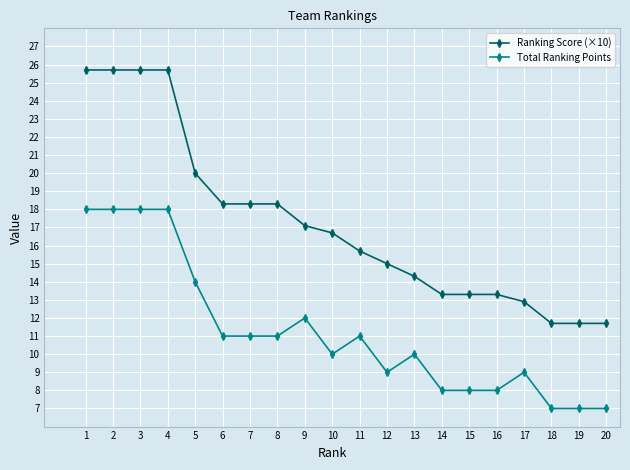

Which series changed the most between 1 and 8?

Ranking Score (×10)